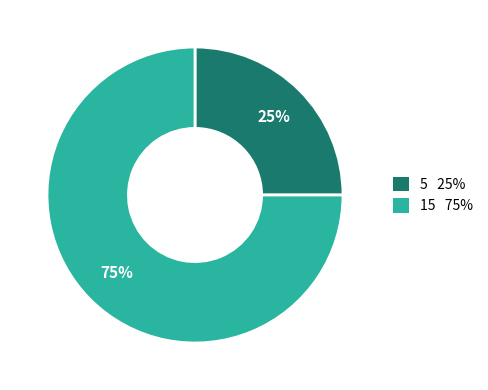

Is there a majority slice in this chart?

Yes